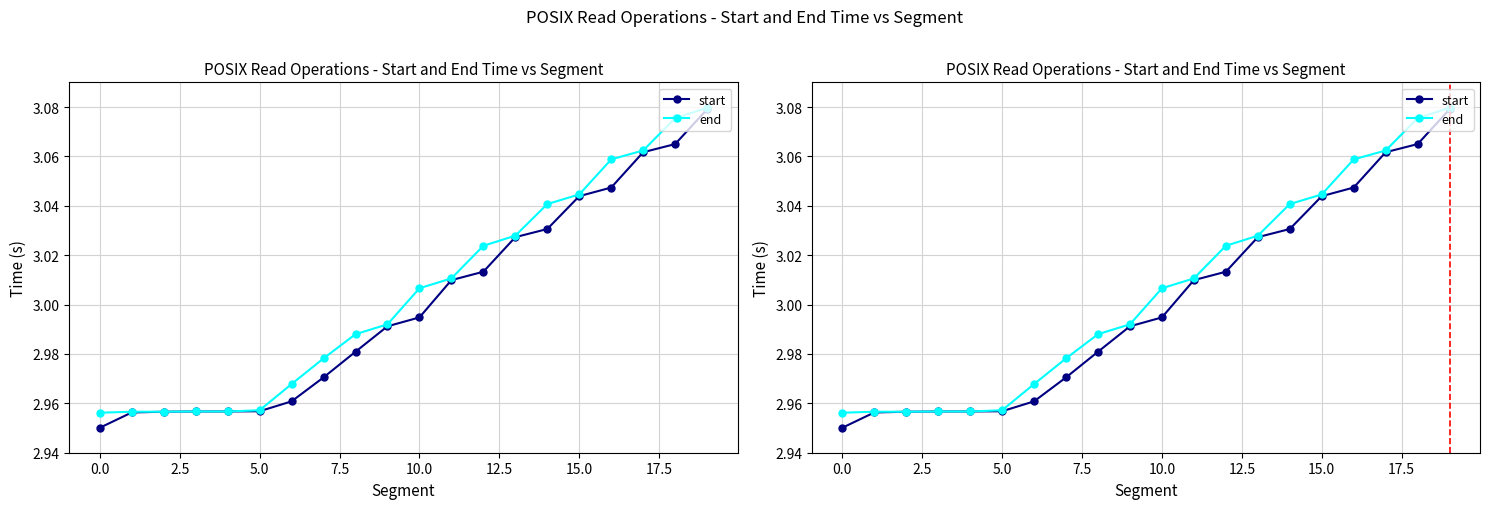

List the series in order of their peak value, highest first.

end, start